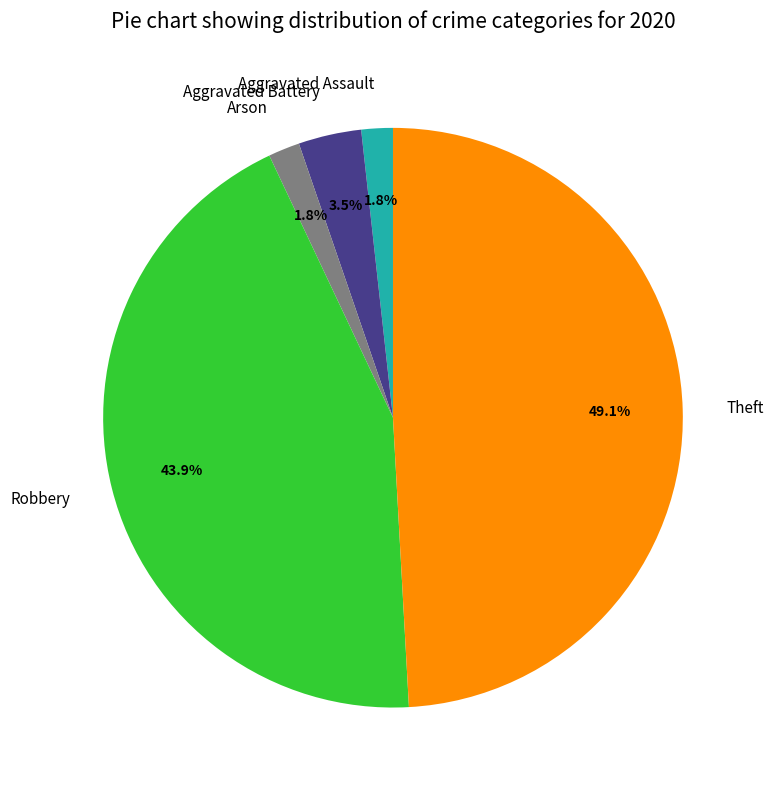

Which has a higher value, Aggravated Battery or Robbery?

Robbery